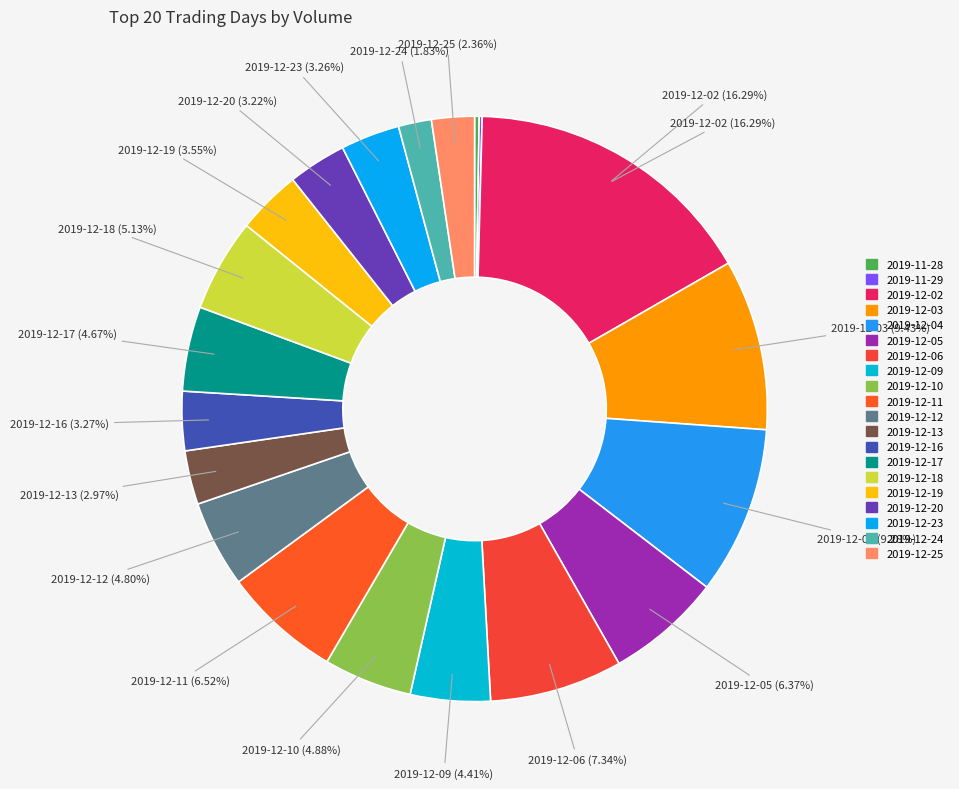

To the nearest percent, what portion does 2019-12-20 represent?

3%